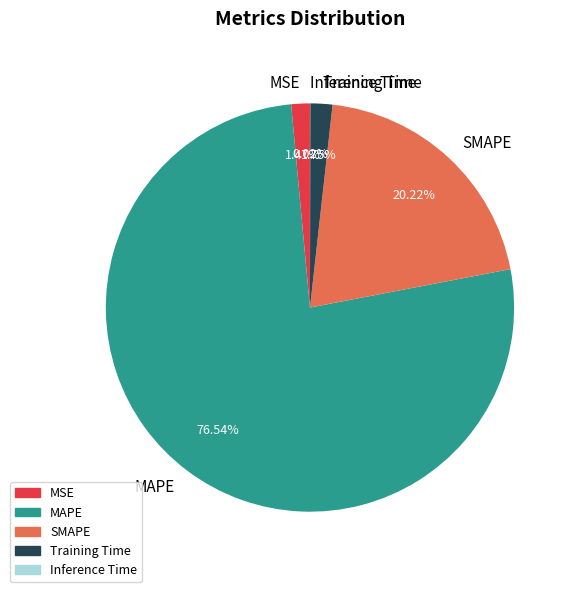

True or false: SMAPE accounts for 20% of the total.

True